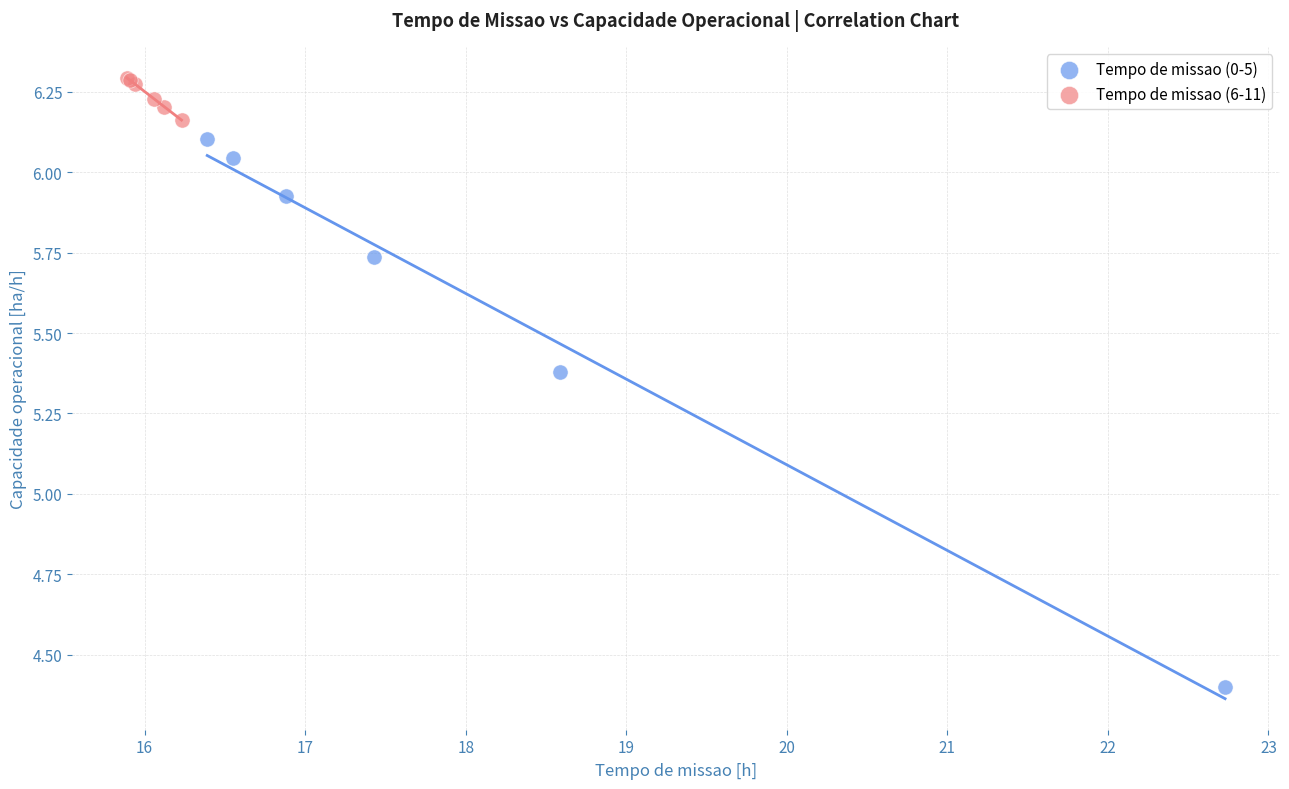

Which series contains the lowest Y value?

Tempo de missao (0-5)